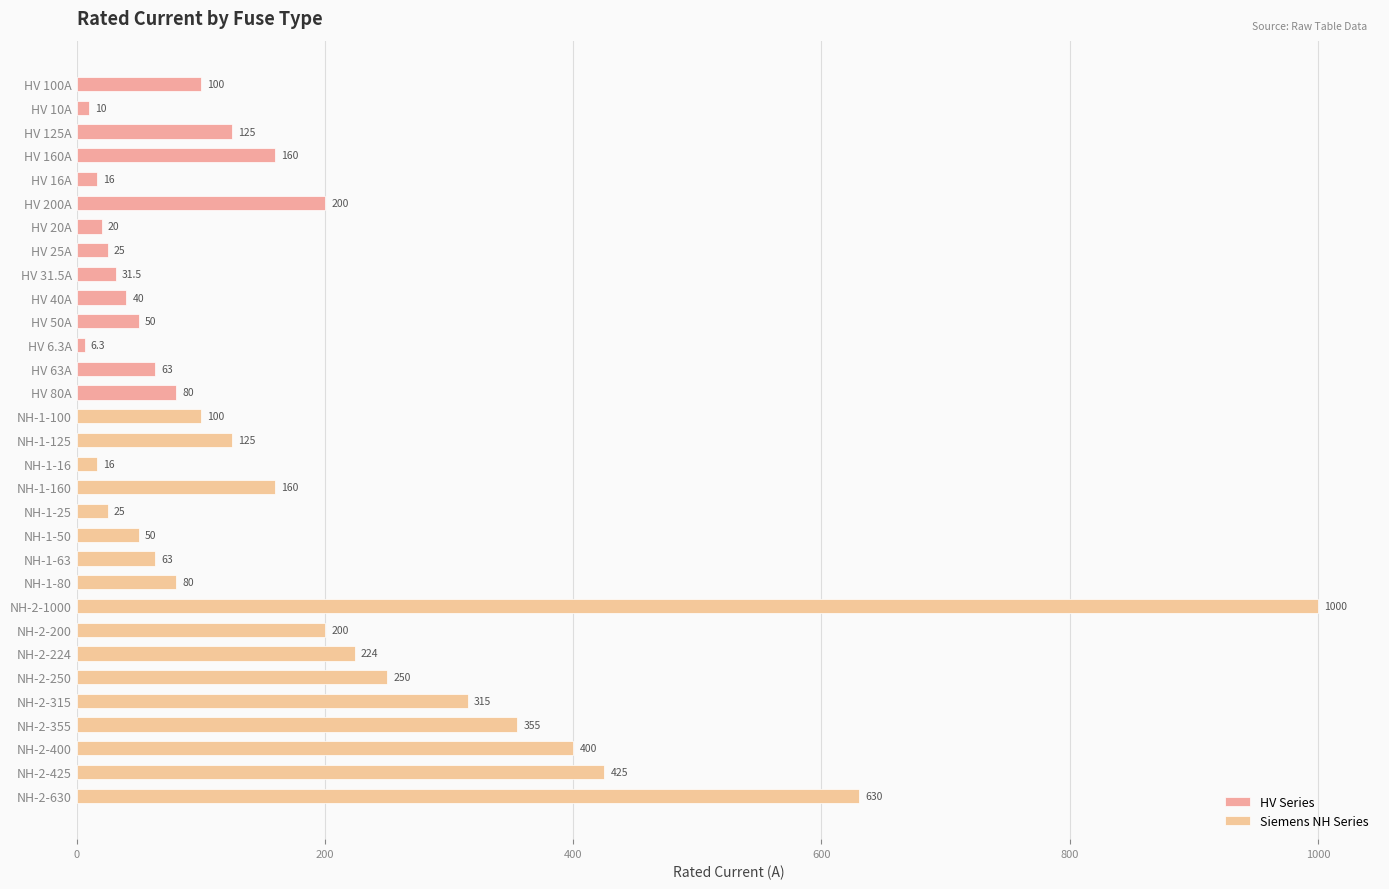

At which label does the data first exceed 100?

HV 125A